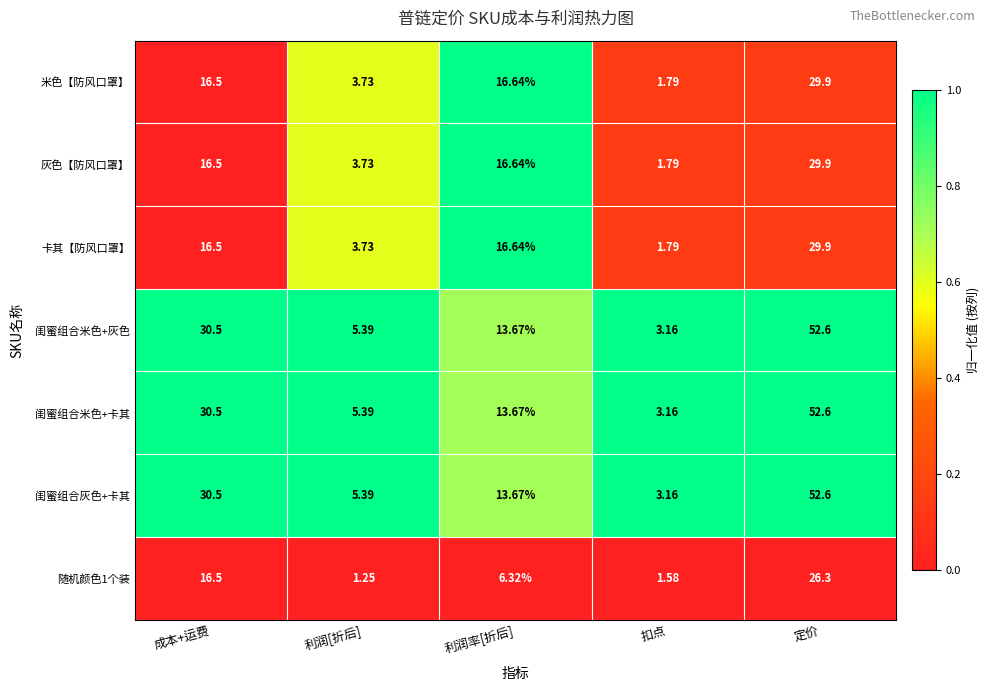

List the labels in order of 随机颜色1个装 value, smallest first.

利润[折后], 扣点, 利润率[折后], 成本+运费, 定价